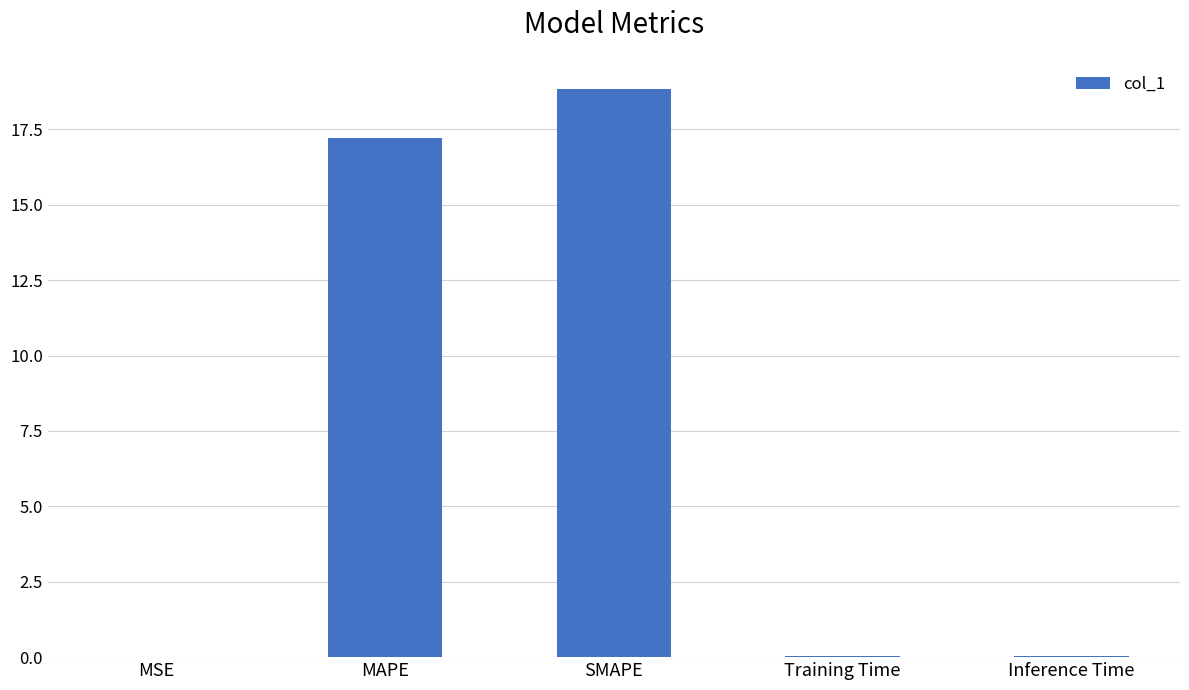

Which label corresponds to the largest value in the chart?

SMAPE